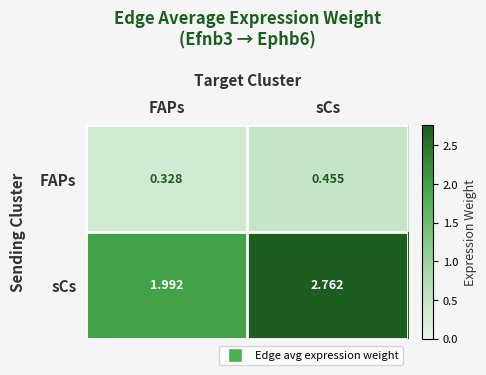

List the series in order of their peak value, lowest first.

FAPs, sCs